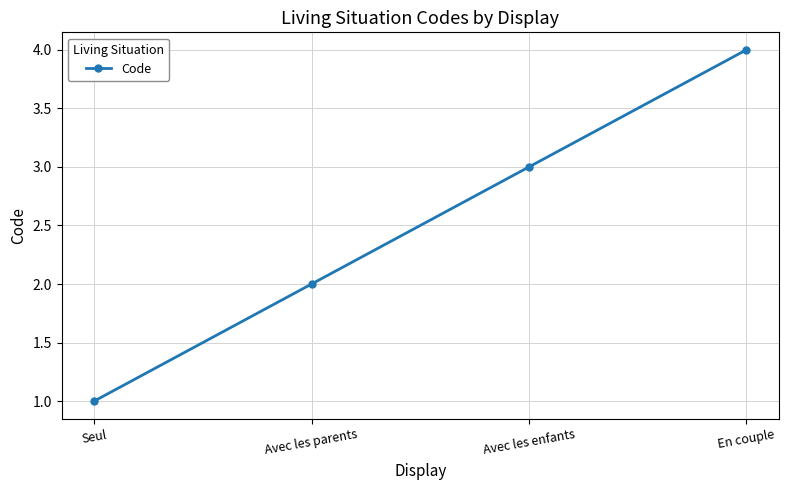

What is the label of the 2nd point from the right?

Avec les enfants